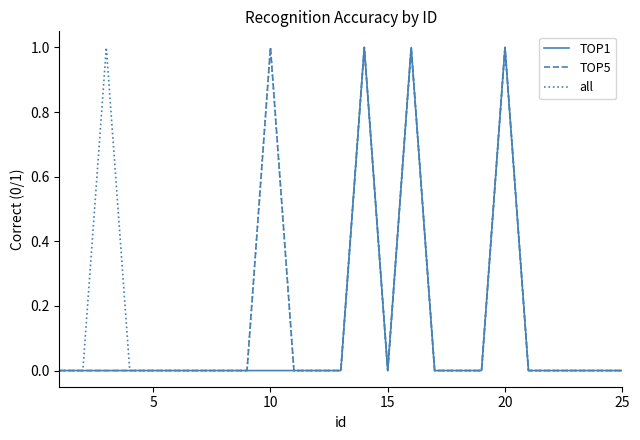

List the series in order of their overall mean, highest first.

all, TOP5, TOP1